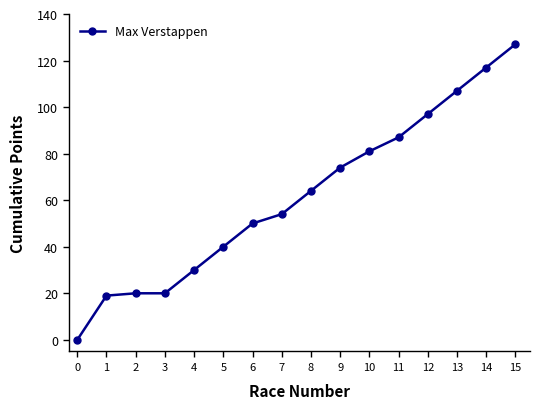

Is it true that the value at 4 is 47?

False